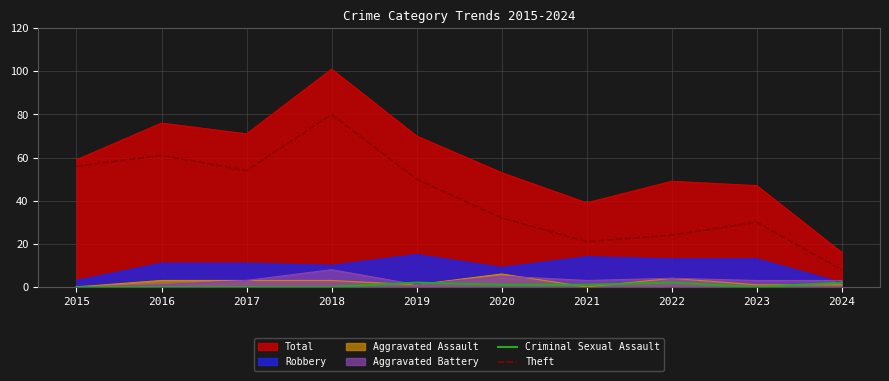

List the labels in order of Criminal Sexual Assault value, largest first.

2019, 2022, 2024, 2020, 2021, 2015, 2016, 2017, 2018, 2023